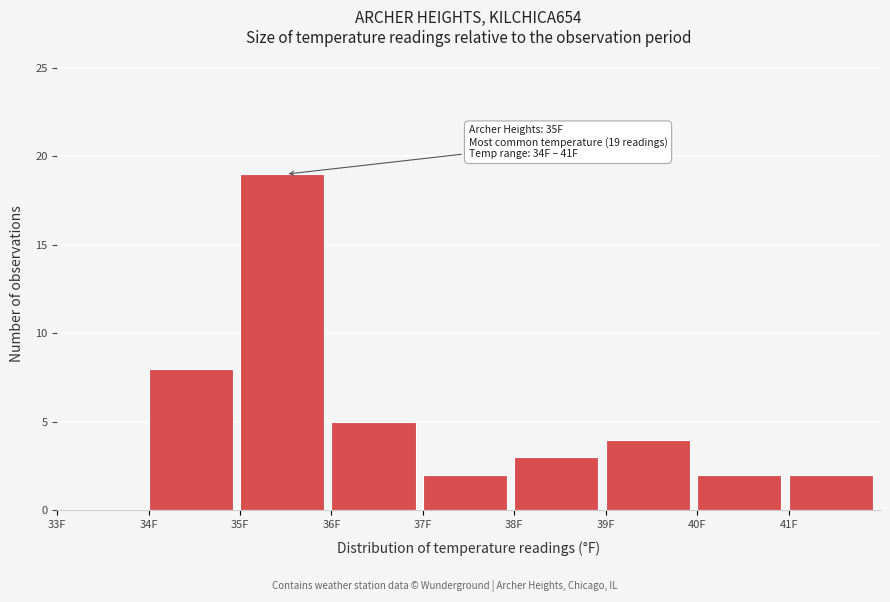

Over which range of the x-axis is the bar tallest?

35 to 36